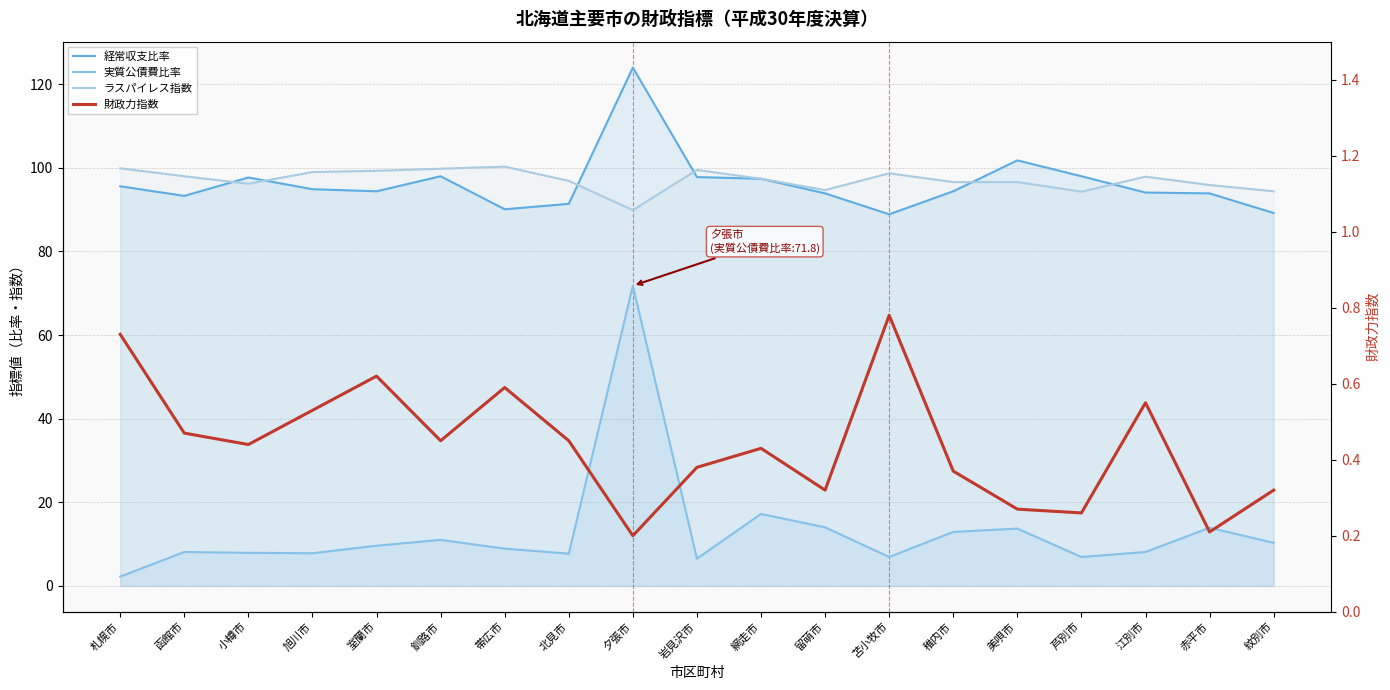

Rank the series at 夕張市 from highest to lowest value.

経常収支比率, ラスパイレス指数, 実質公債費比率, 財政力指数